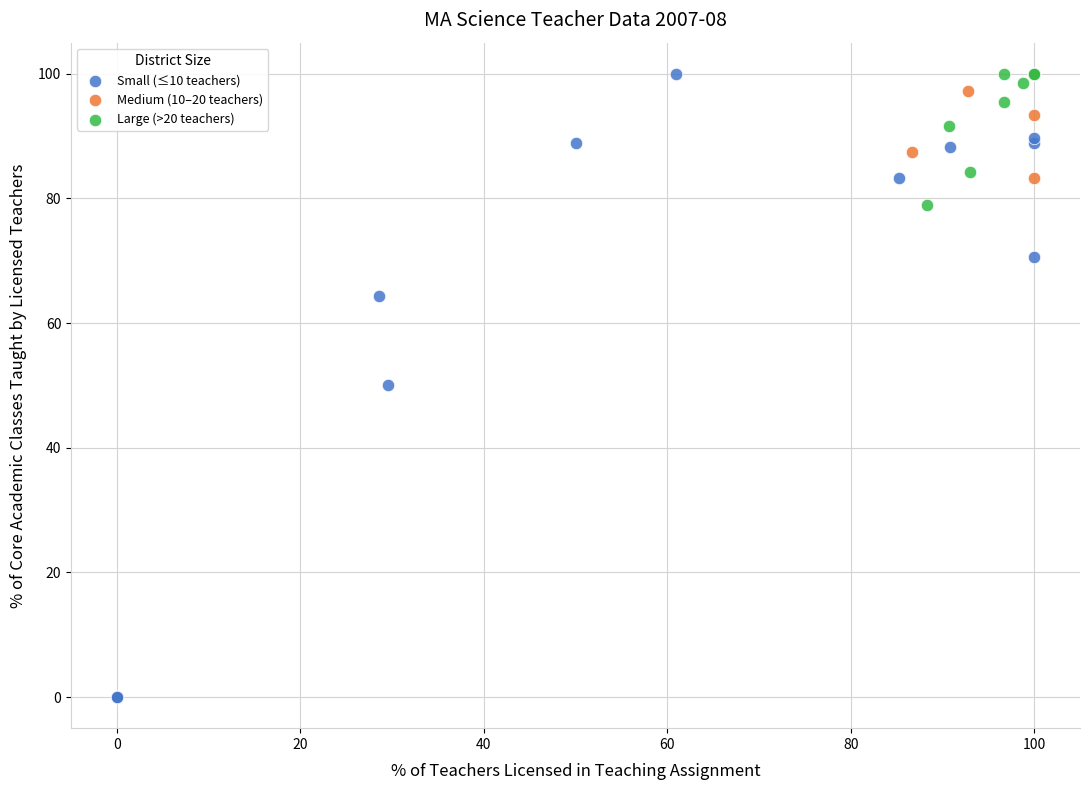

Which series has the widest spread of Y values?

Small (≤10 teachers)